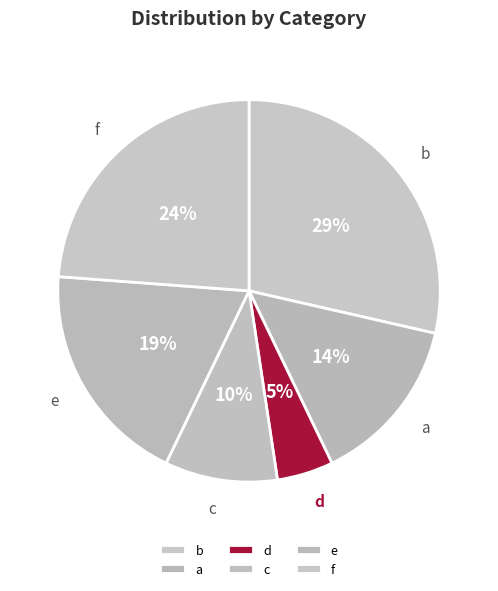

To the nearest percent, what portion does c represent?

10%